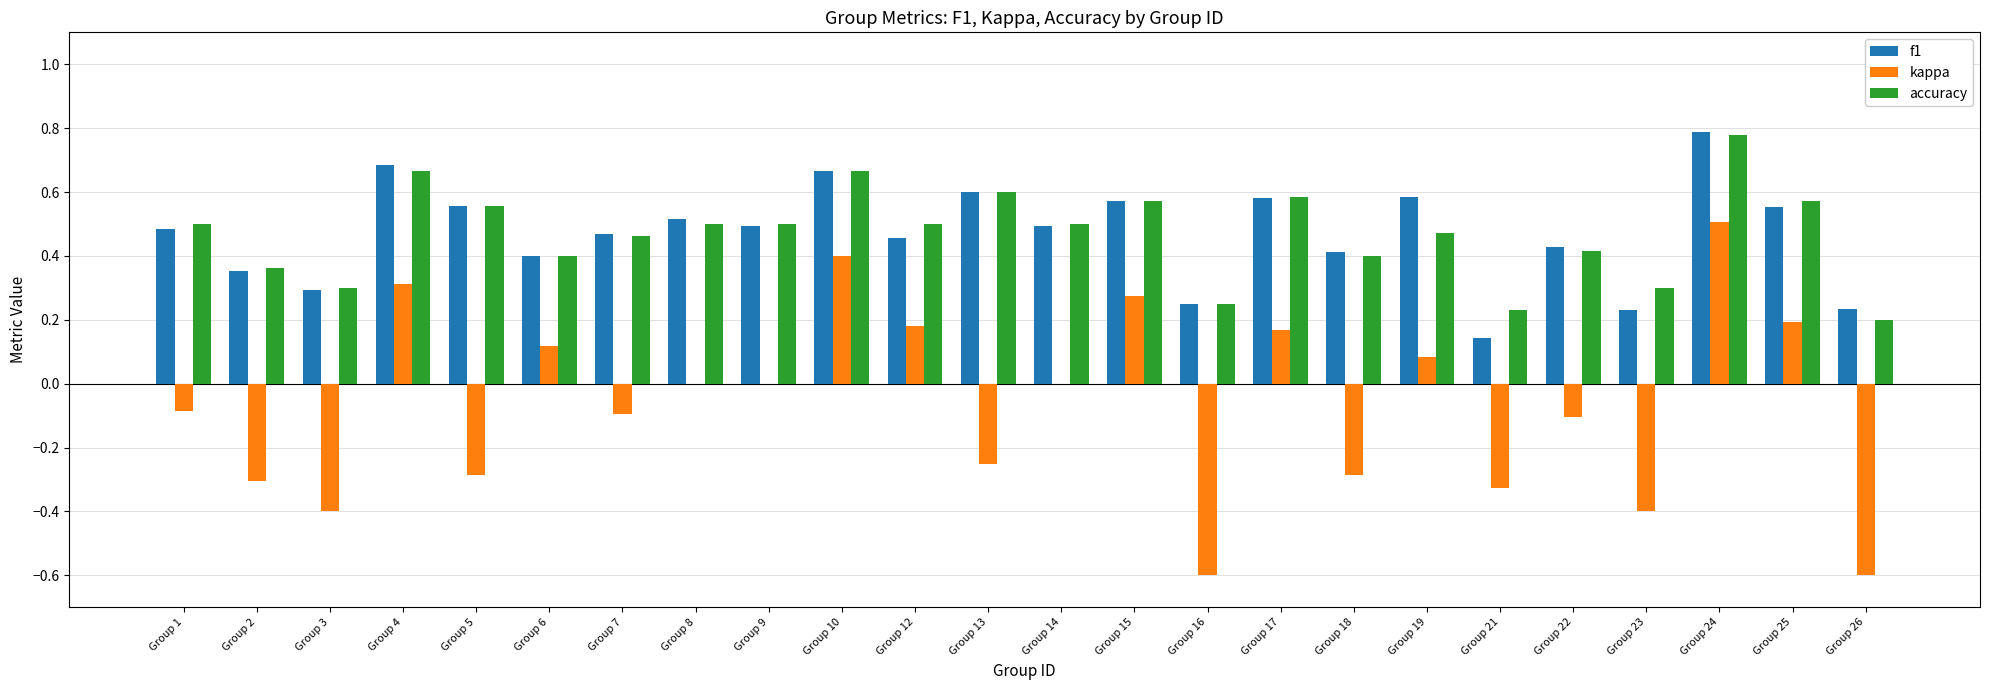

Which series changed the most between Group 10 and Group 23?

kappa